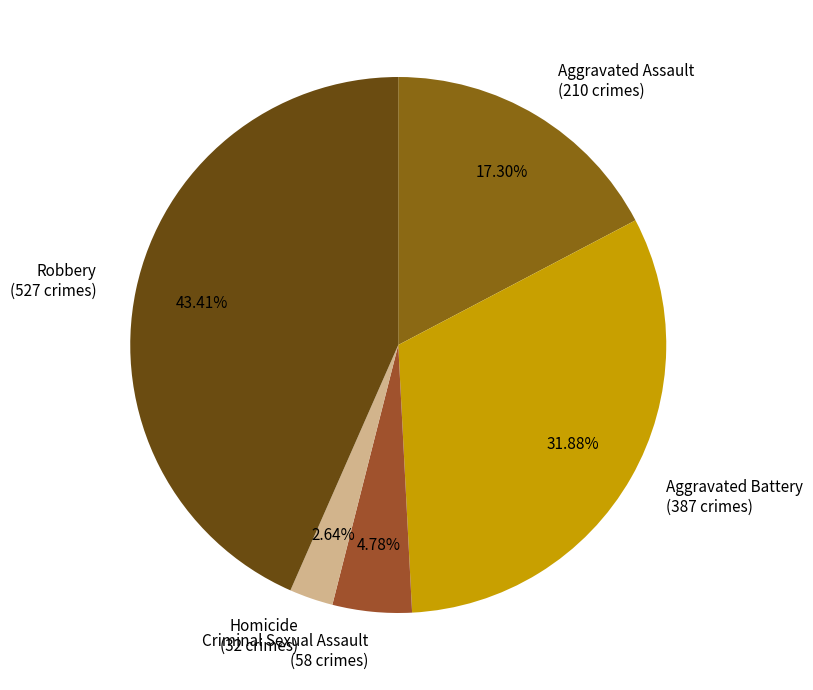

To the nearest percent, what is the combined percentage of Aggravated Assault and Aggravated Battery?

49%